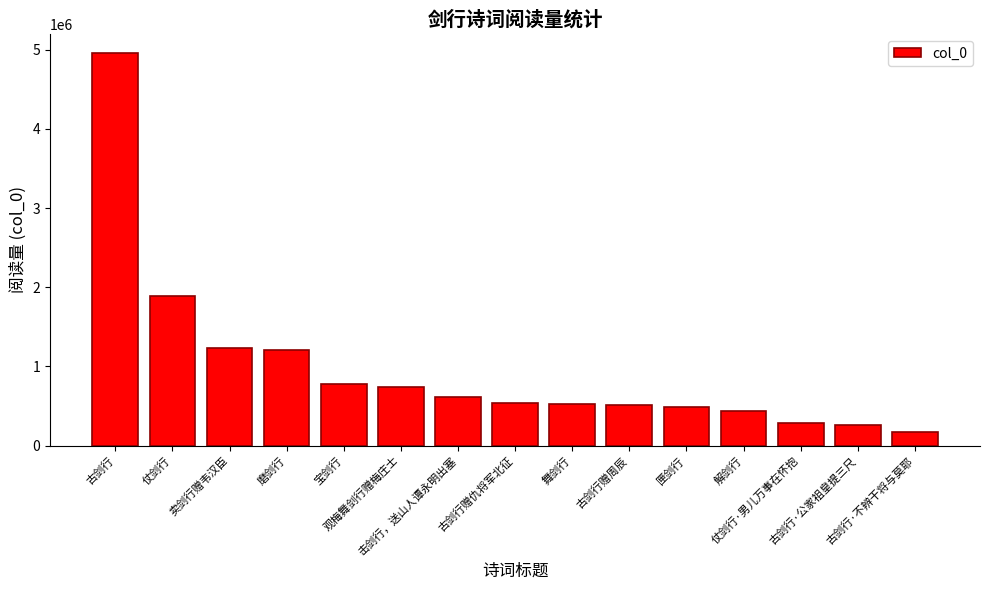

What is the maximum value shown in the chart?

4951392